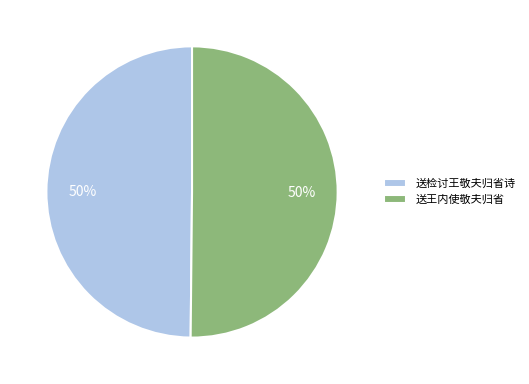

Count the number of slices in the pie.

2